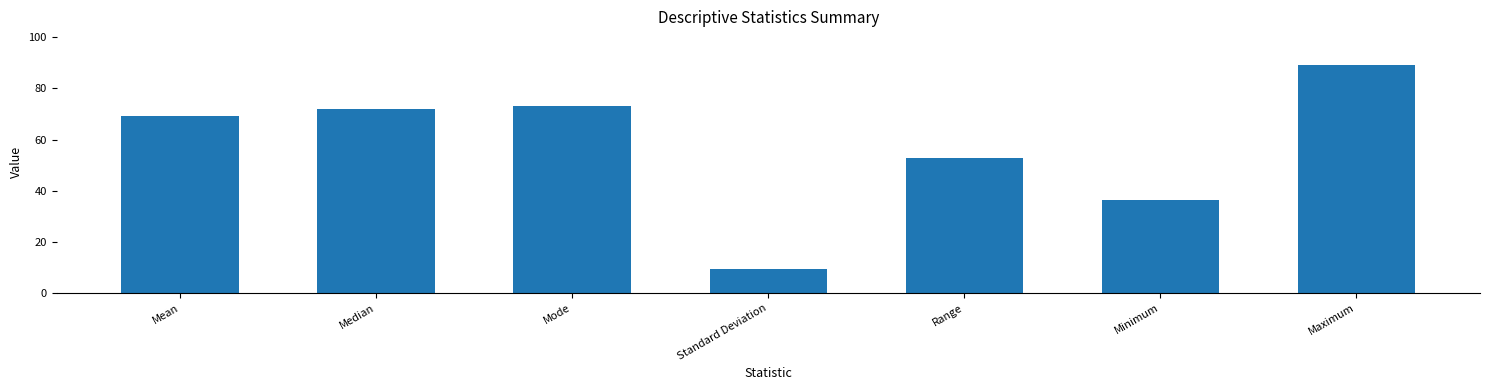

Is it true that the value at Maximum is 46.6?

False